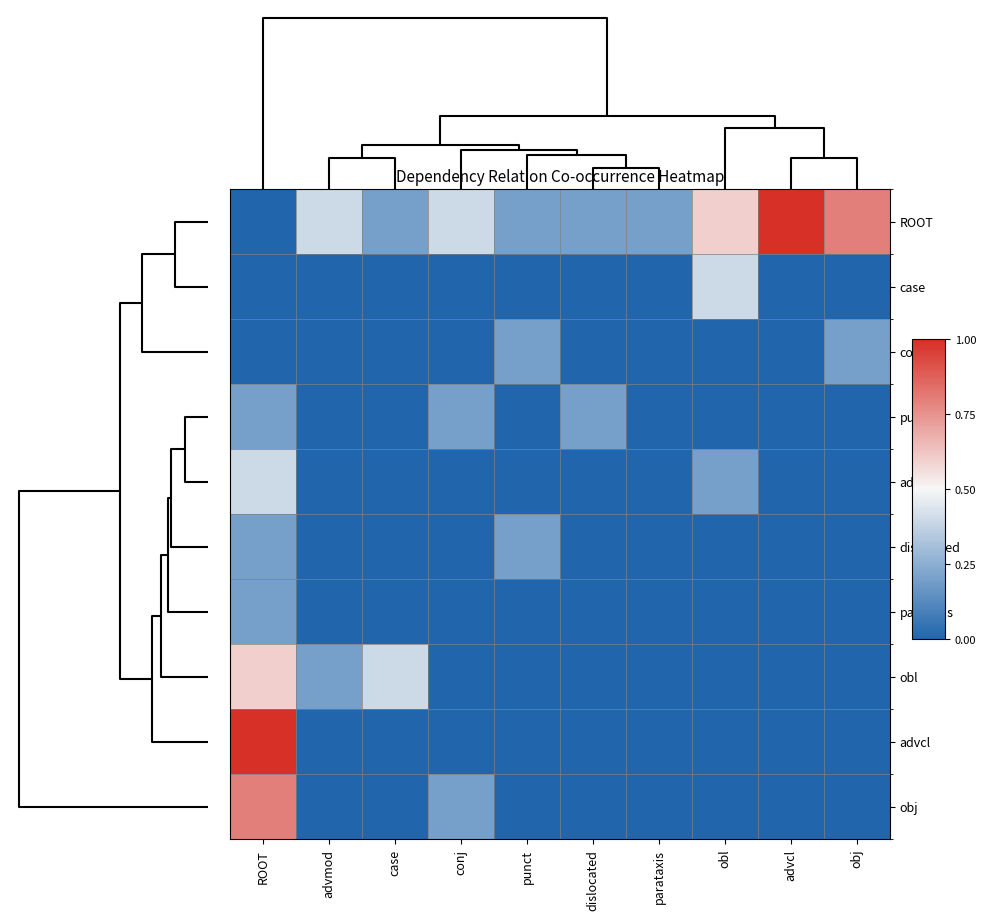

Count the number of data series in this chart.

10